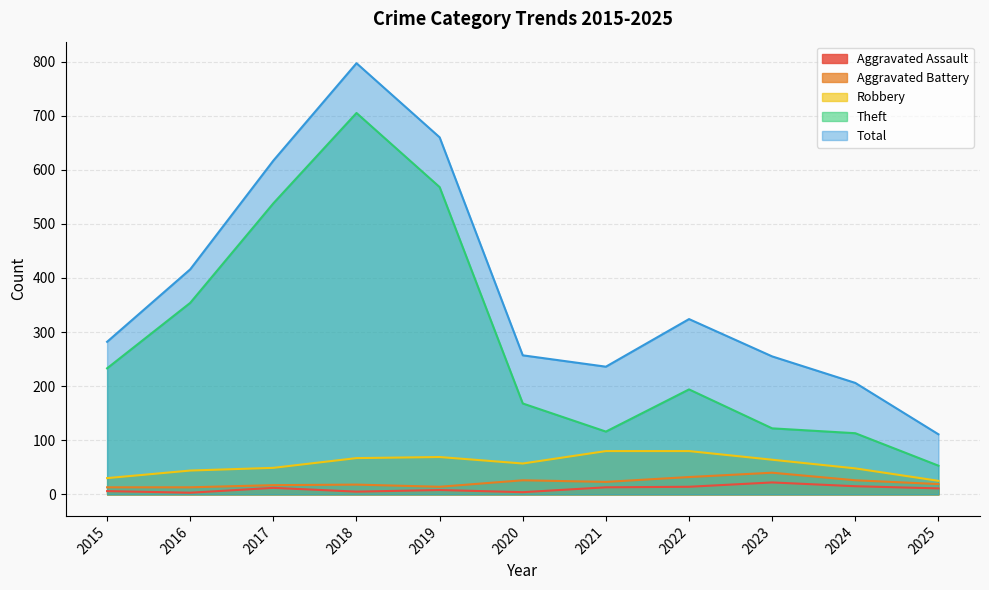

Which series changed the most between 2017 and 2021?

Theft